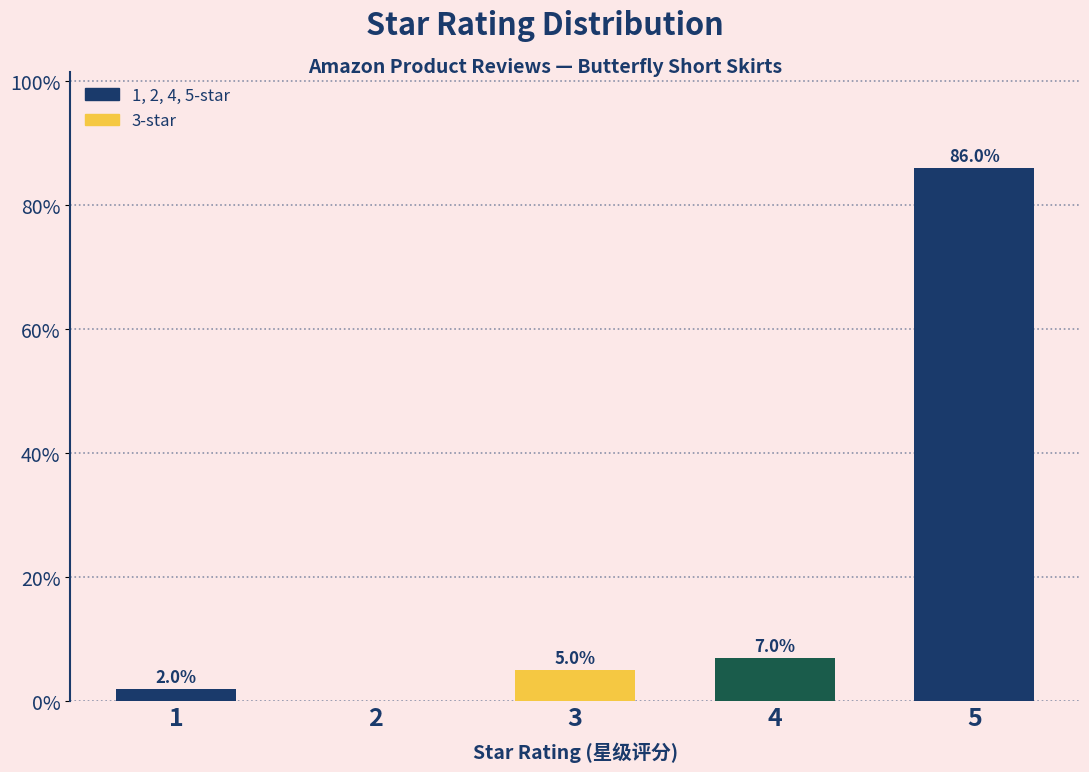

Reading right to left, extract all data points from this chart.

5=86.0	4=7.0	3=5.0	2=0.0	1=2.0